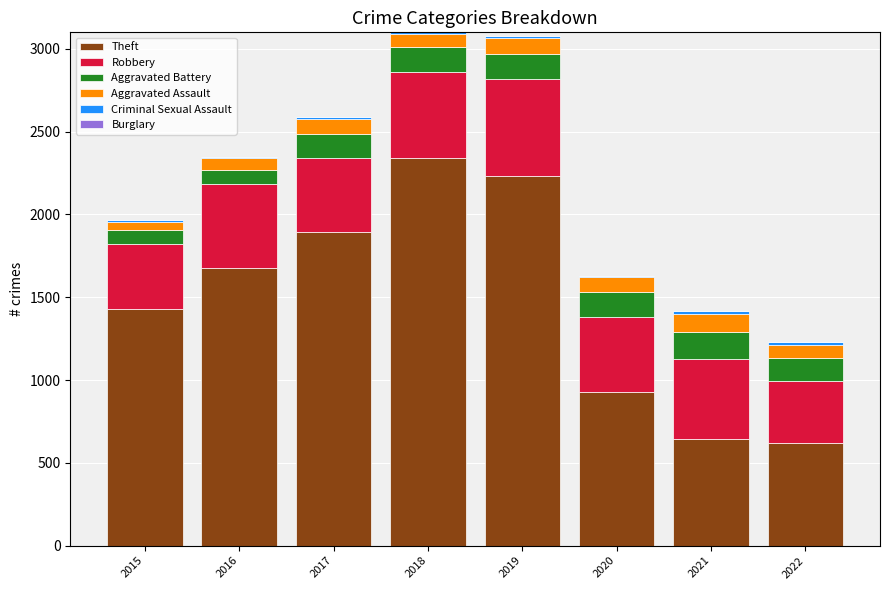

What is the highest value of the Theft series?

2341